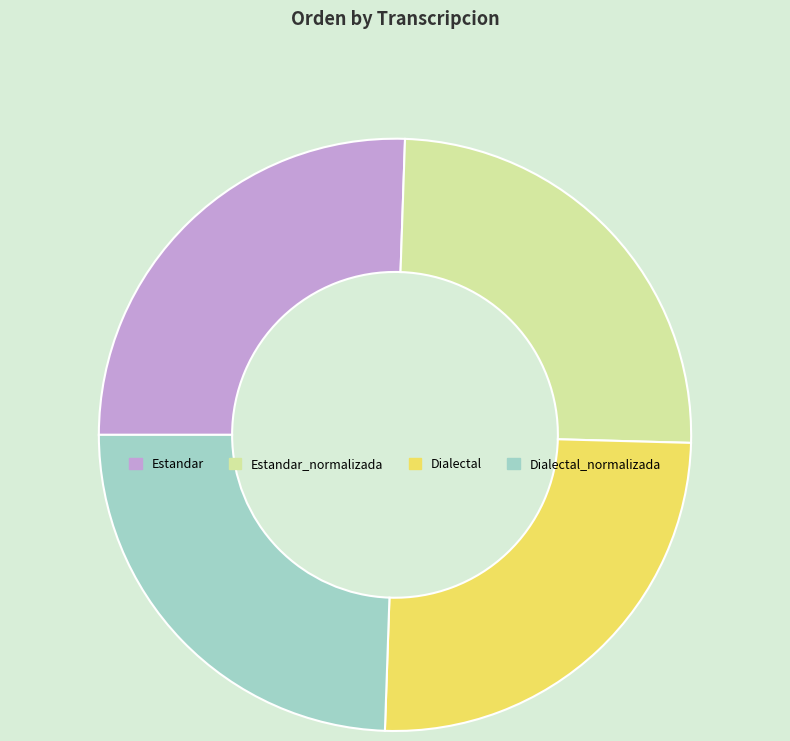

Does Estandar_normalizada represent more than half of the total?

No